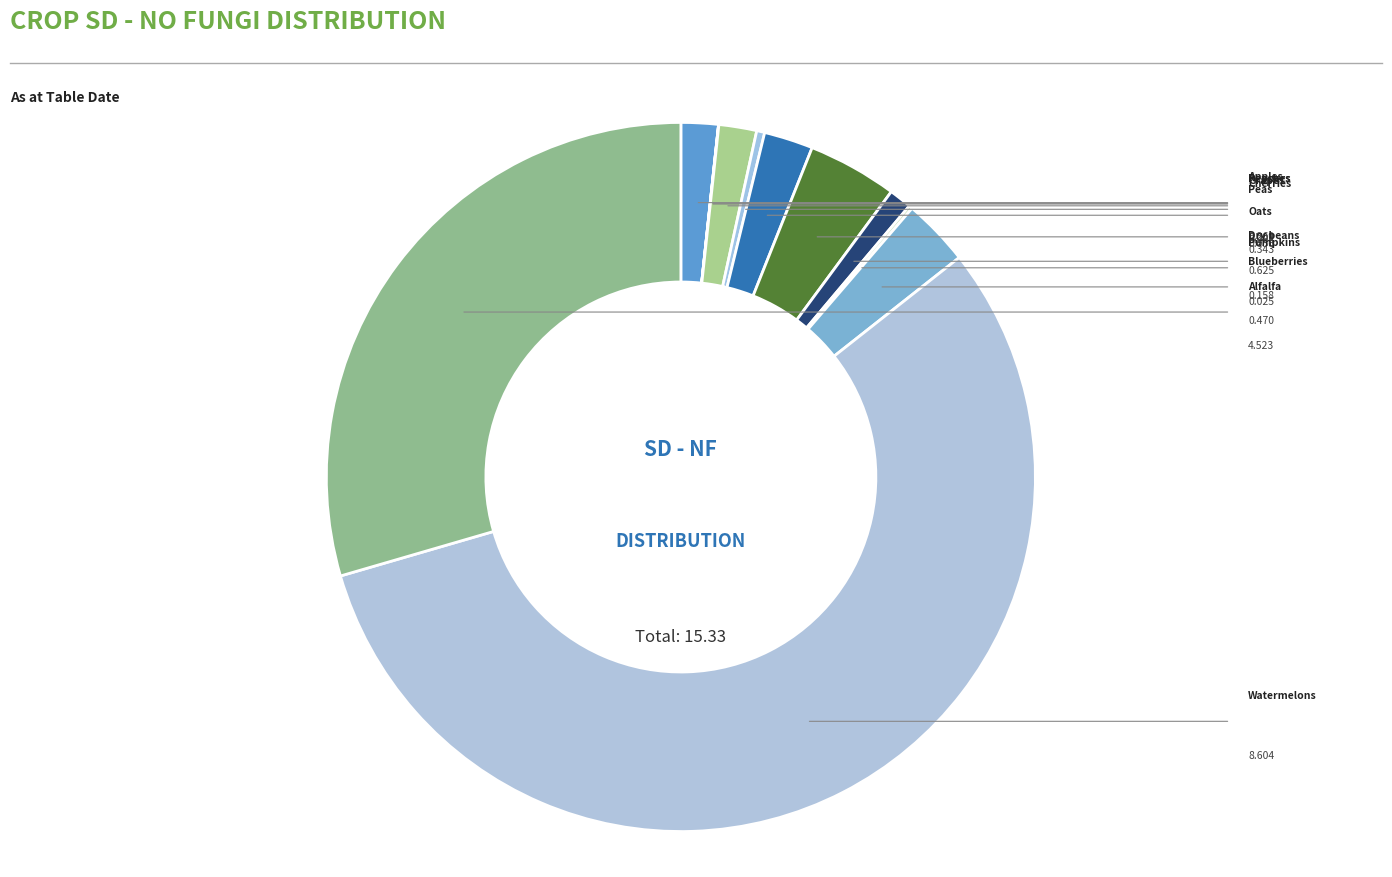

To the nearest percent, what is the difference between the largest and smallest slice percentages?

56%